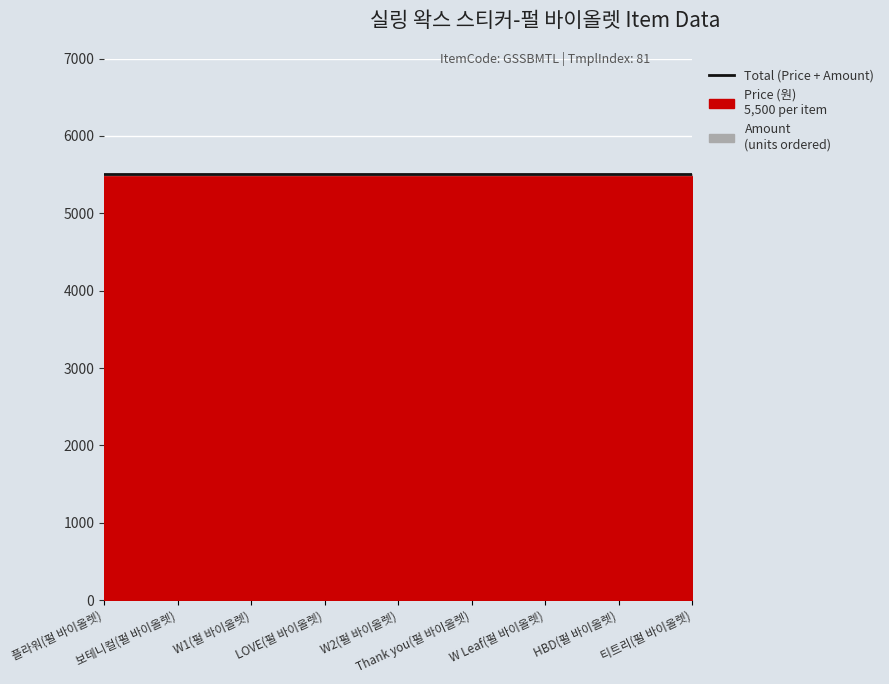

What is the greatest value displayed?

5500